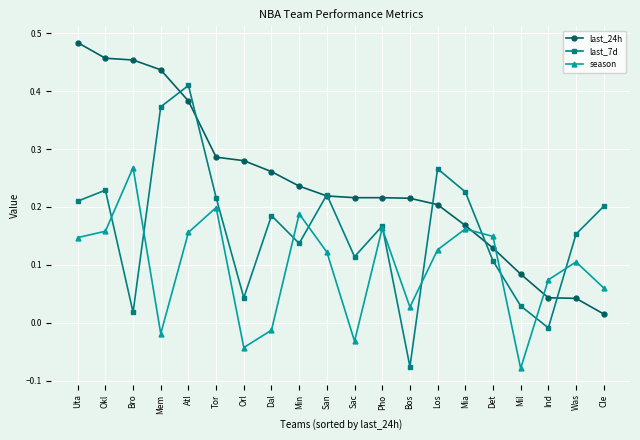

What is the total value across all series at Los?

0.6